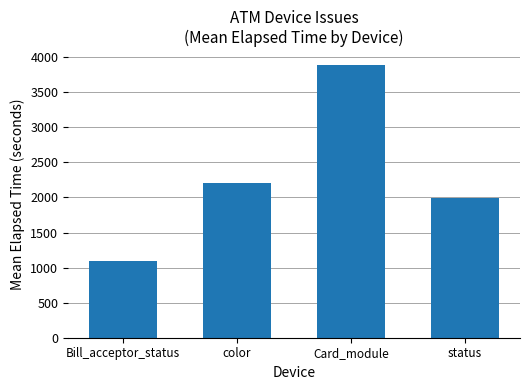

The value at color is 932. True or false?

False